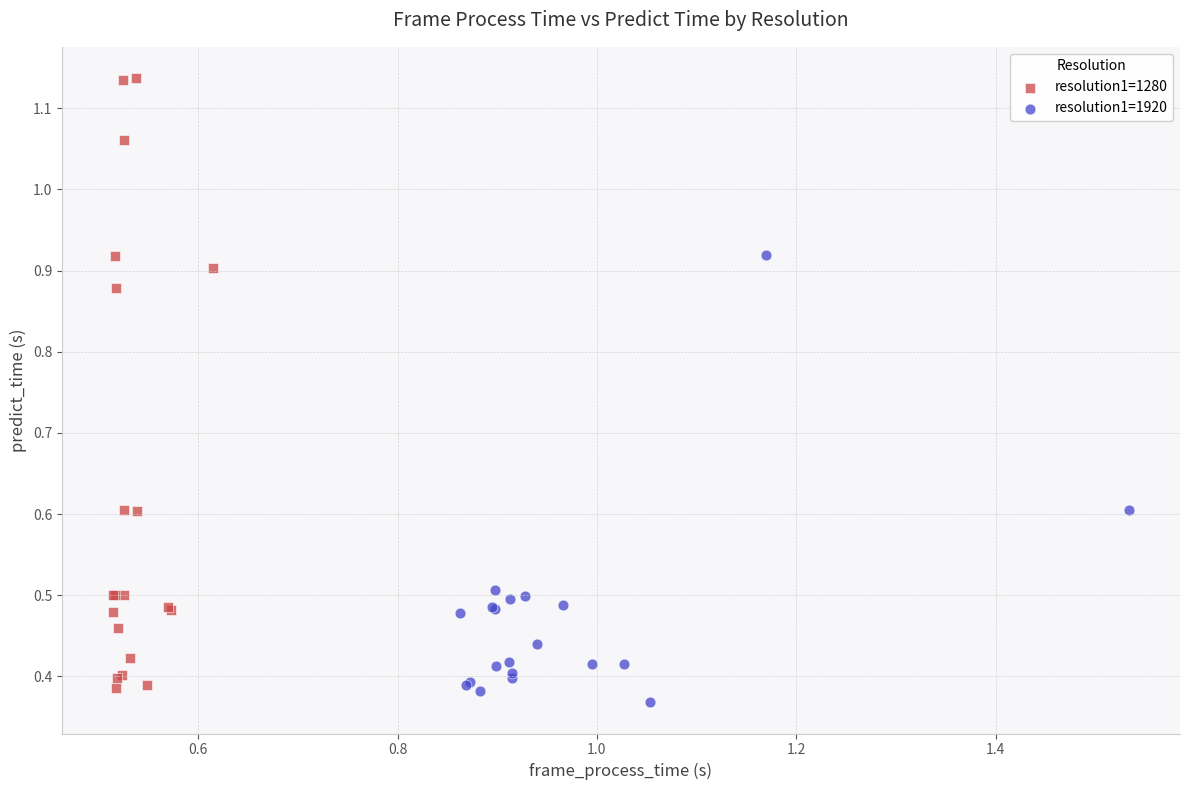

Which series contains the highest Y value?

resolution1=1280